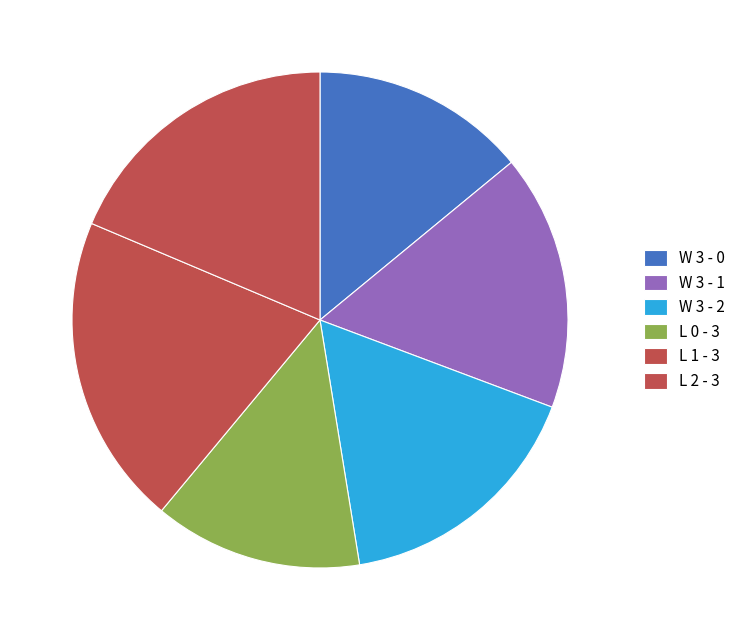

Count the number of slices in the pie.

6